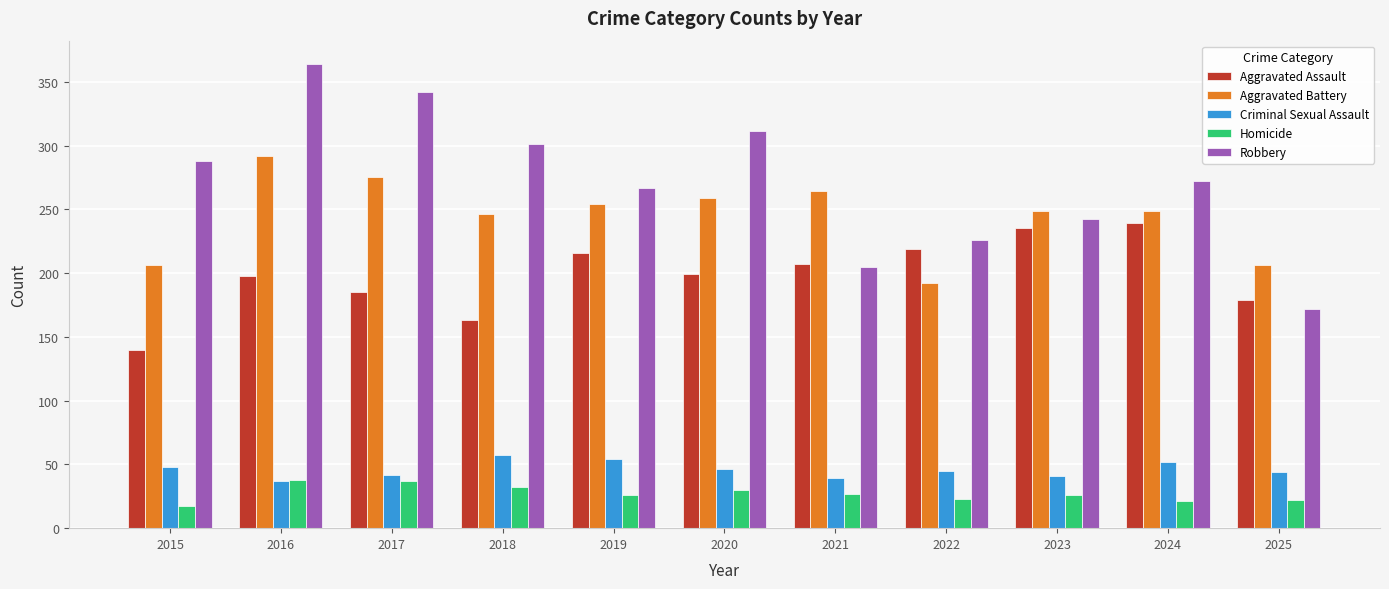

How many categories are shown in the chart?

11